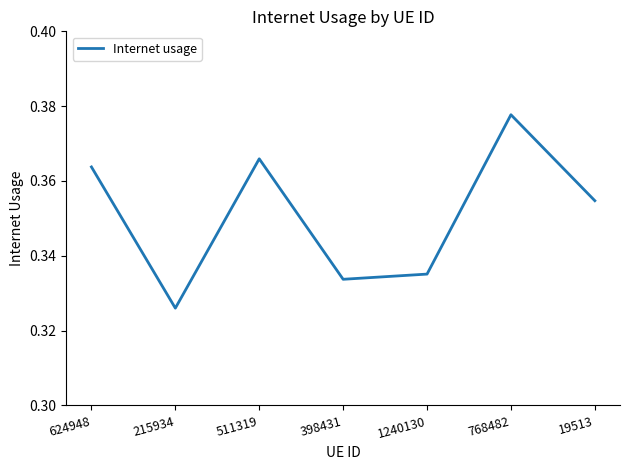

Does the chart have visible grid lines?

No